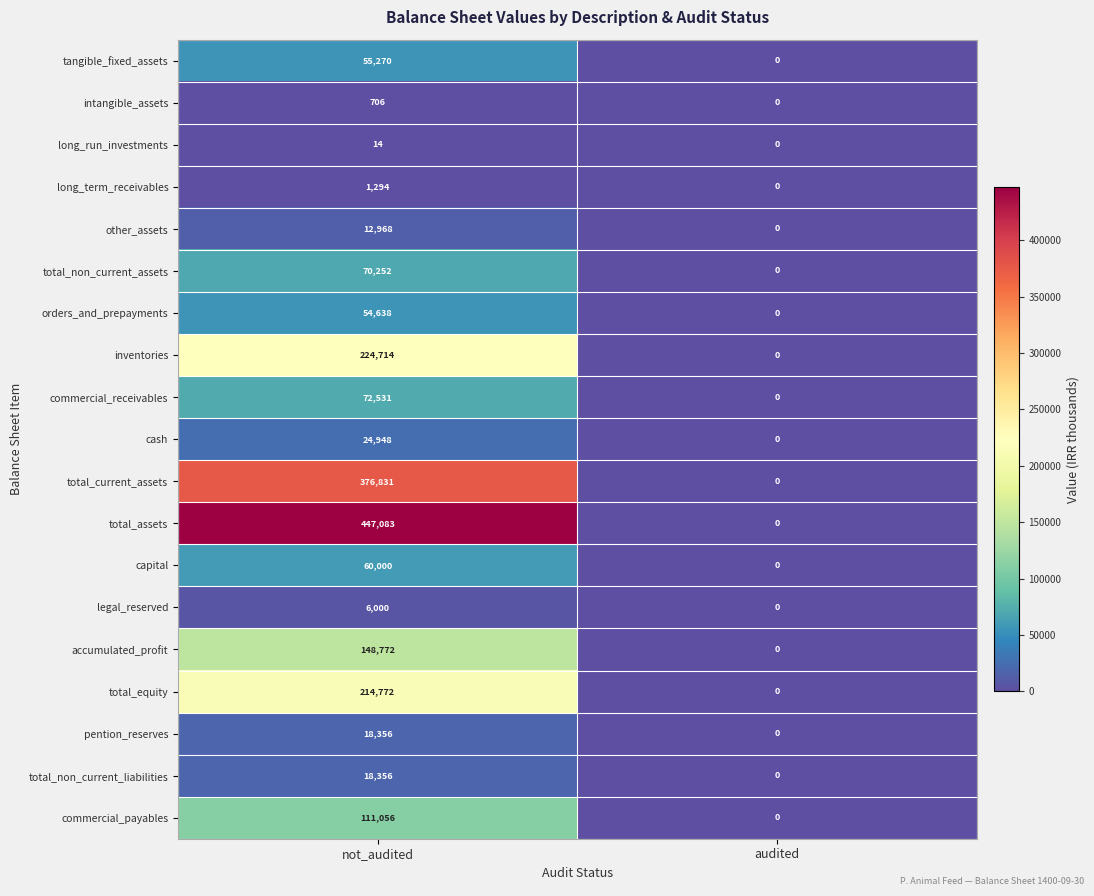

What is the difference between the maximum and minimum values in the pention_reserves series?

18356